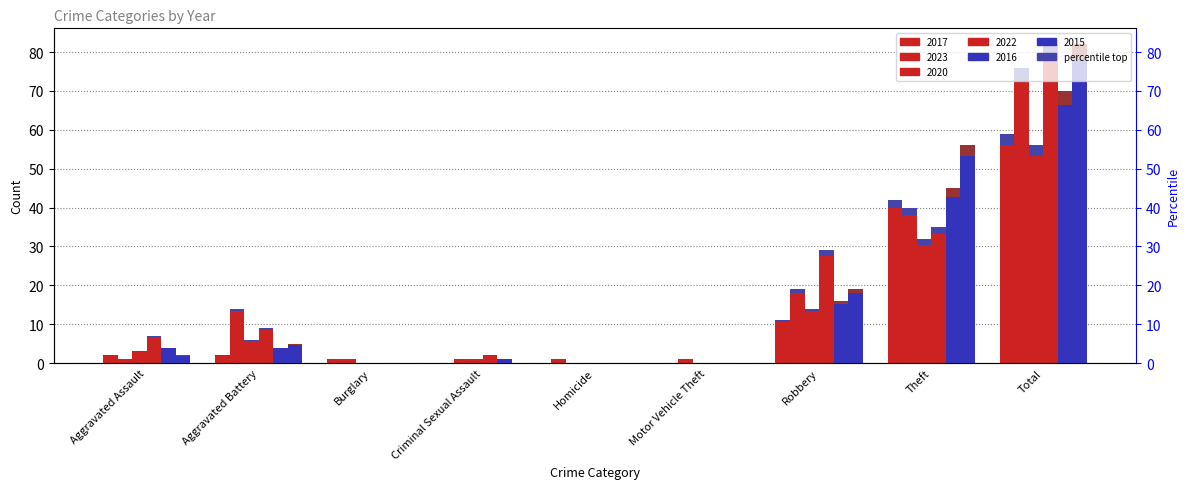

What is the spread (max minus min) of values at Robbery?

18